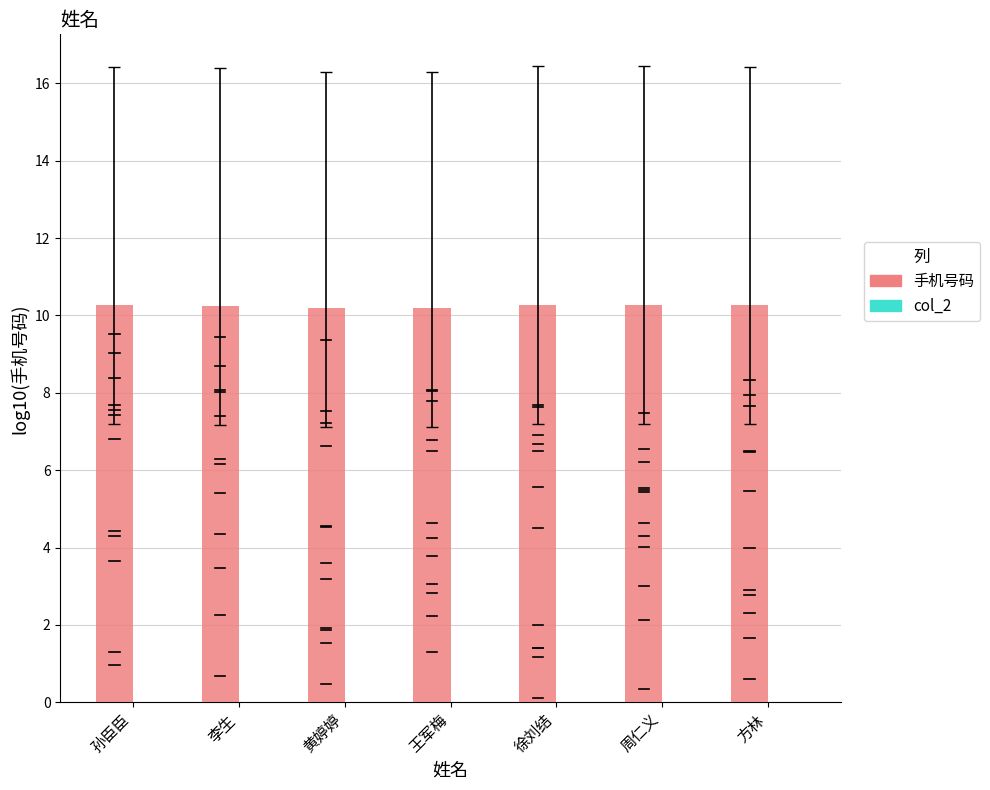

What position from the left is 周仁义?

6